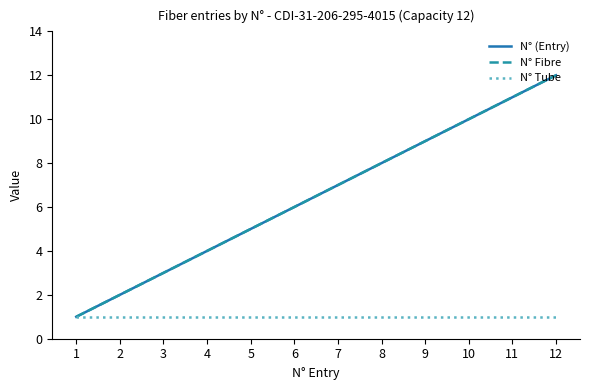

Is it true that N° Tube equals 0 at 7?

False